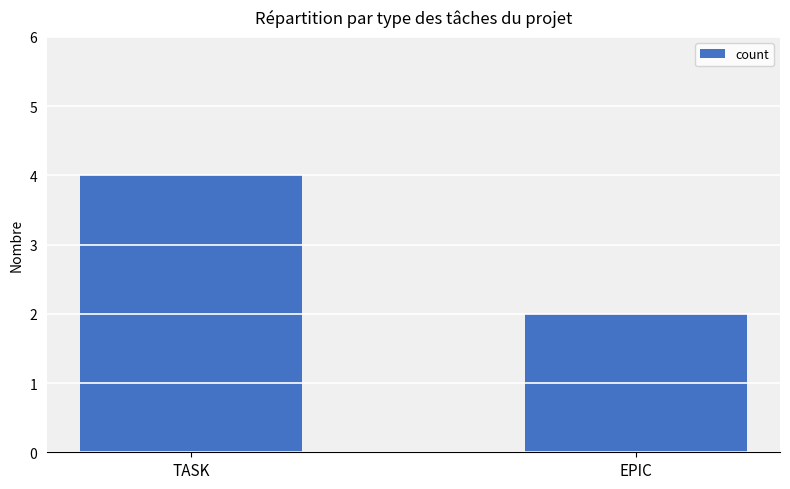

What is the change in value from TASK to EPIC?

-2